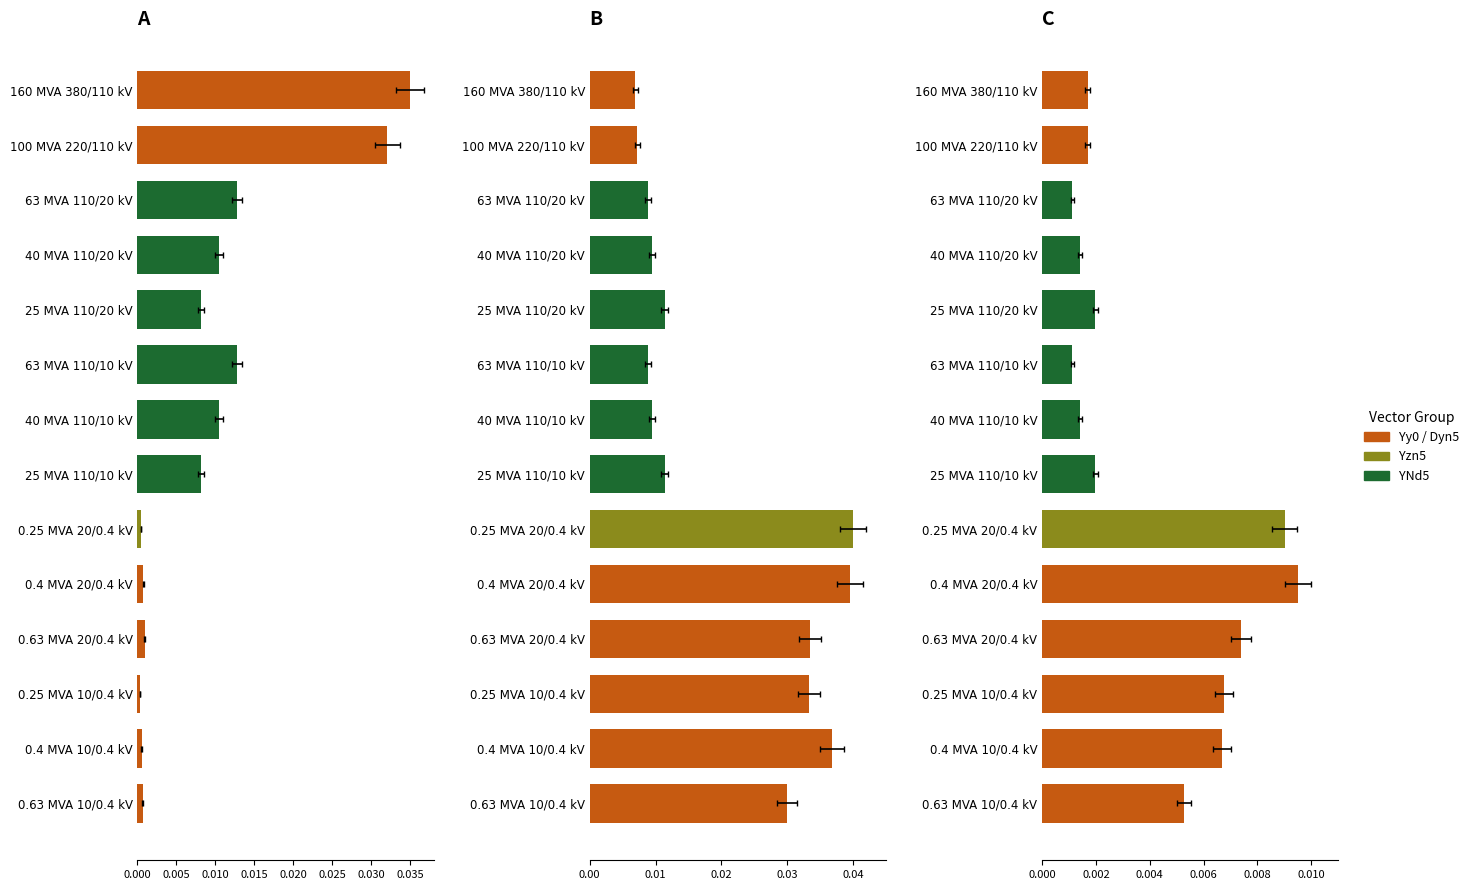

At how many categories does at least one series exceed 0?

14